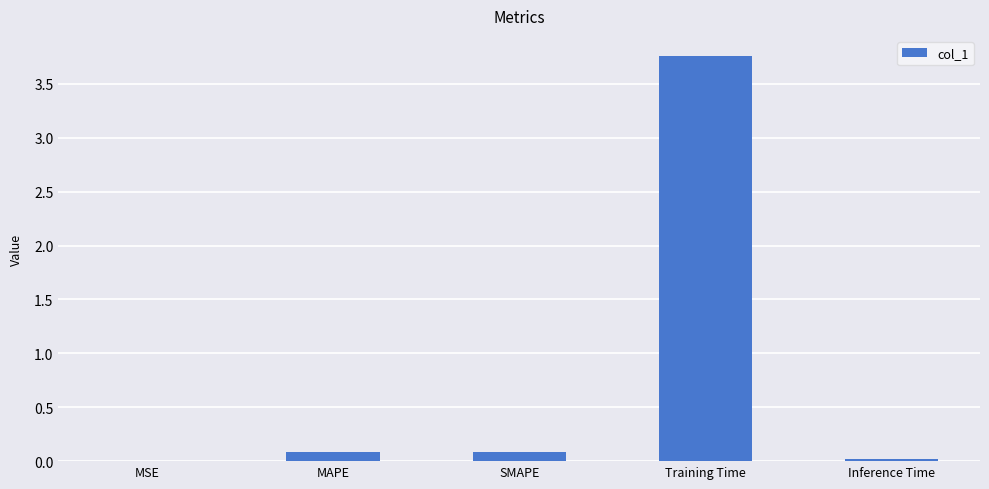

True or false: the data shows 0.1 at SMAPE.

True